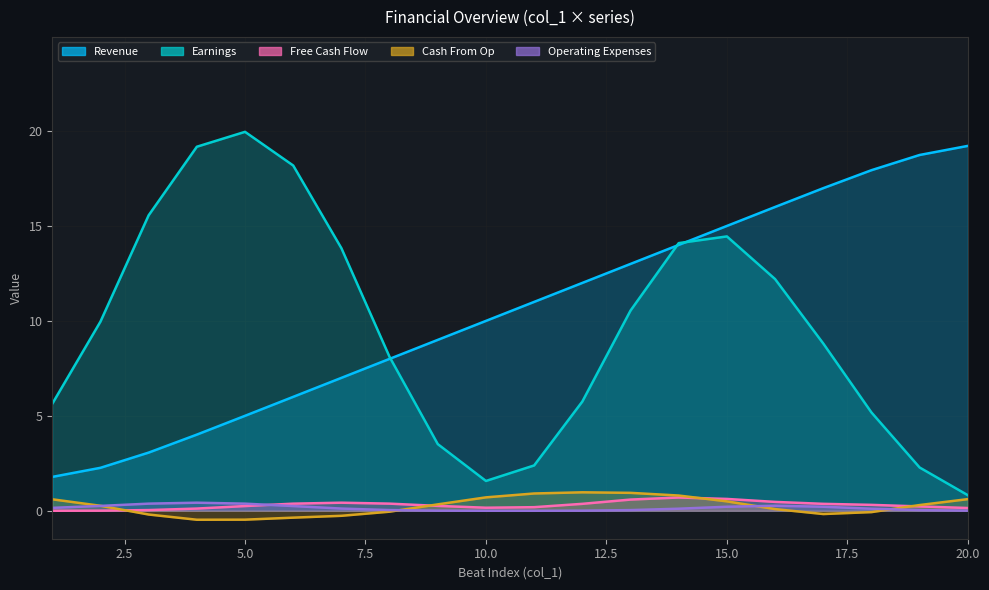

True or false: Free Cash Flow has a value of -1 at 9.

False